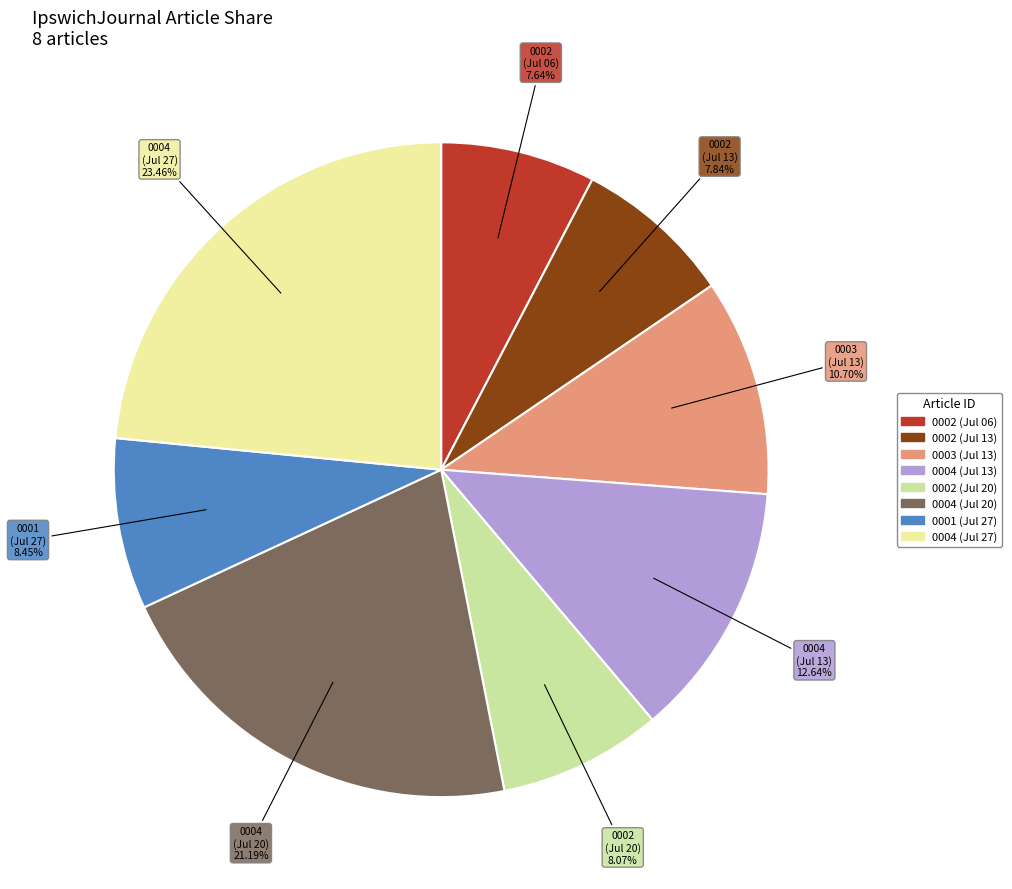

Is there a majority slice in this chart?

No